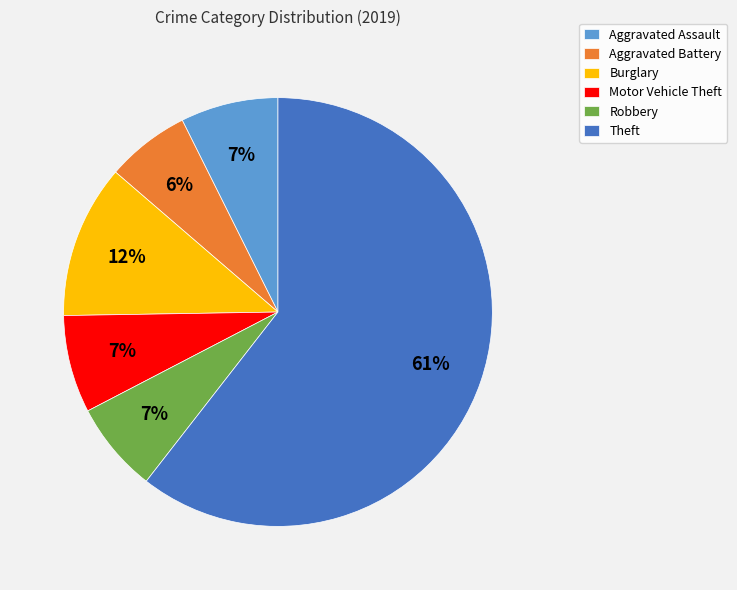

Which slice is the largest?

Theft